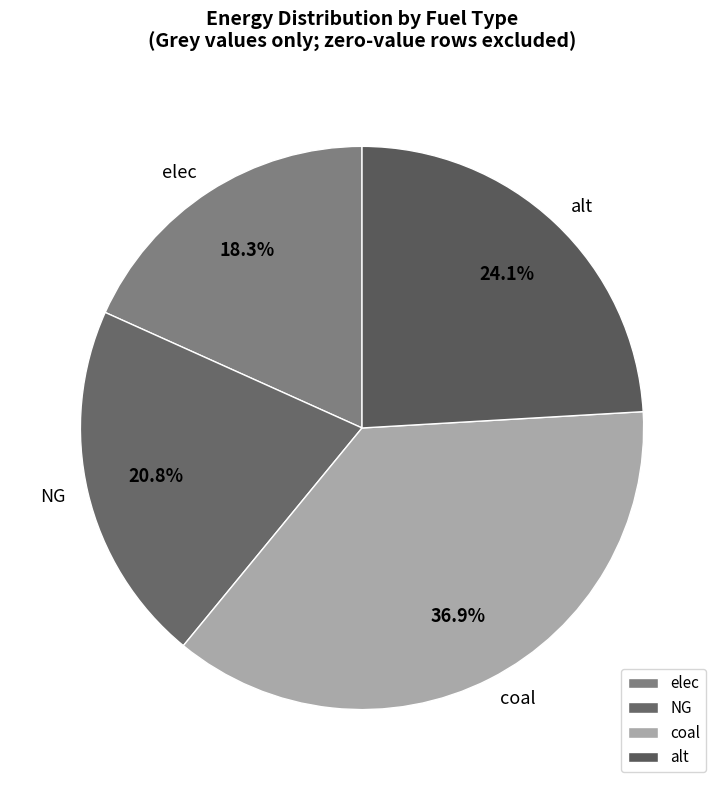

Count the number of slices in the pie.

4